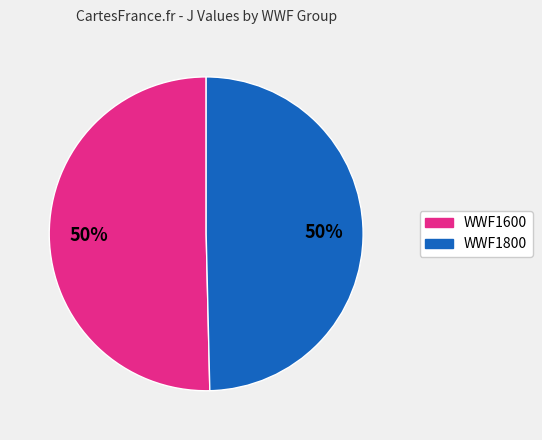

To the nearest percent, what is the average slice percentage?

50%